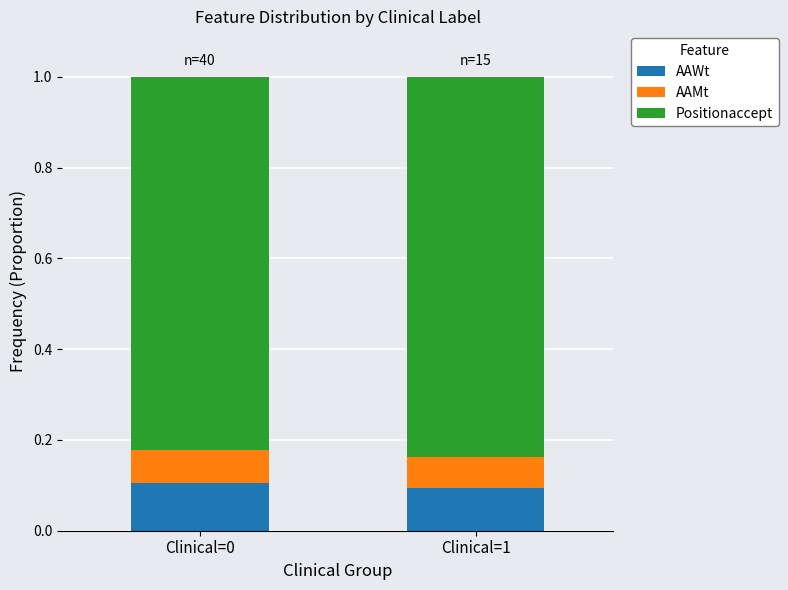

The AAWt series shows 0.0 at Clinical=1. True or false?

False